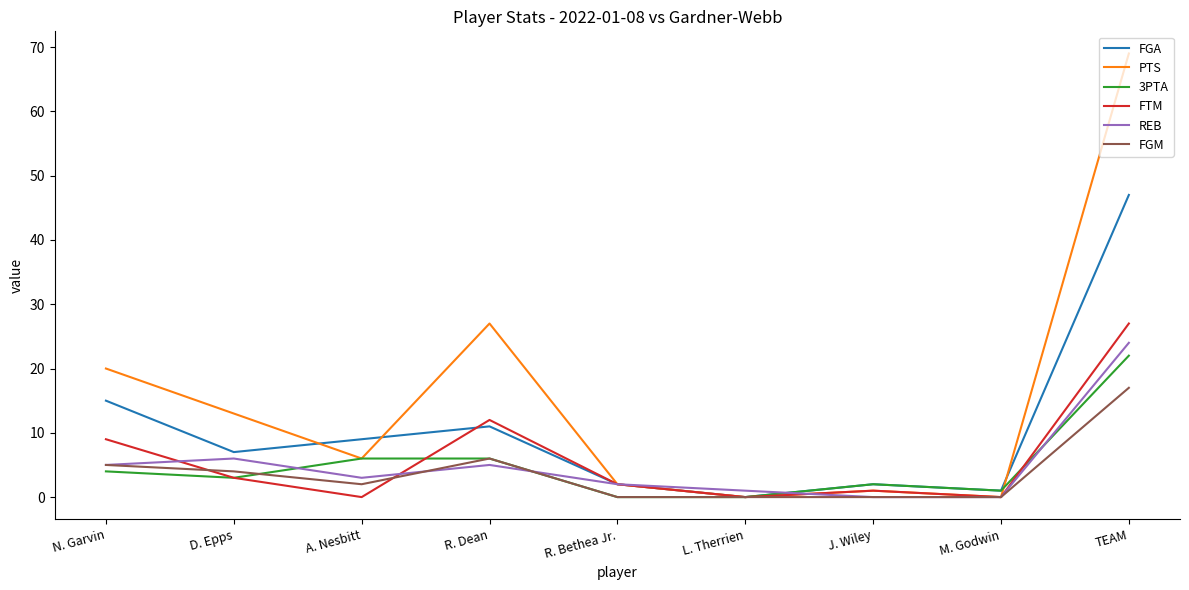

Is the value of PTS at R. Bethea Jr. greater than the value of 3PTA at A. Nesbitt?

No